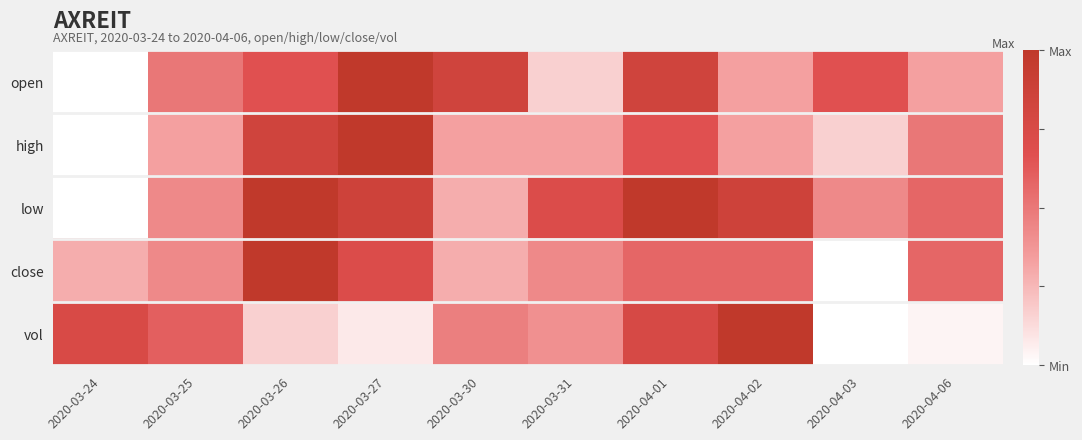

What is the maximum value shown in the chart?

1.0